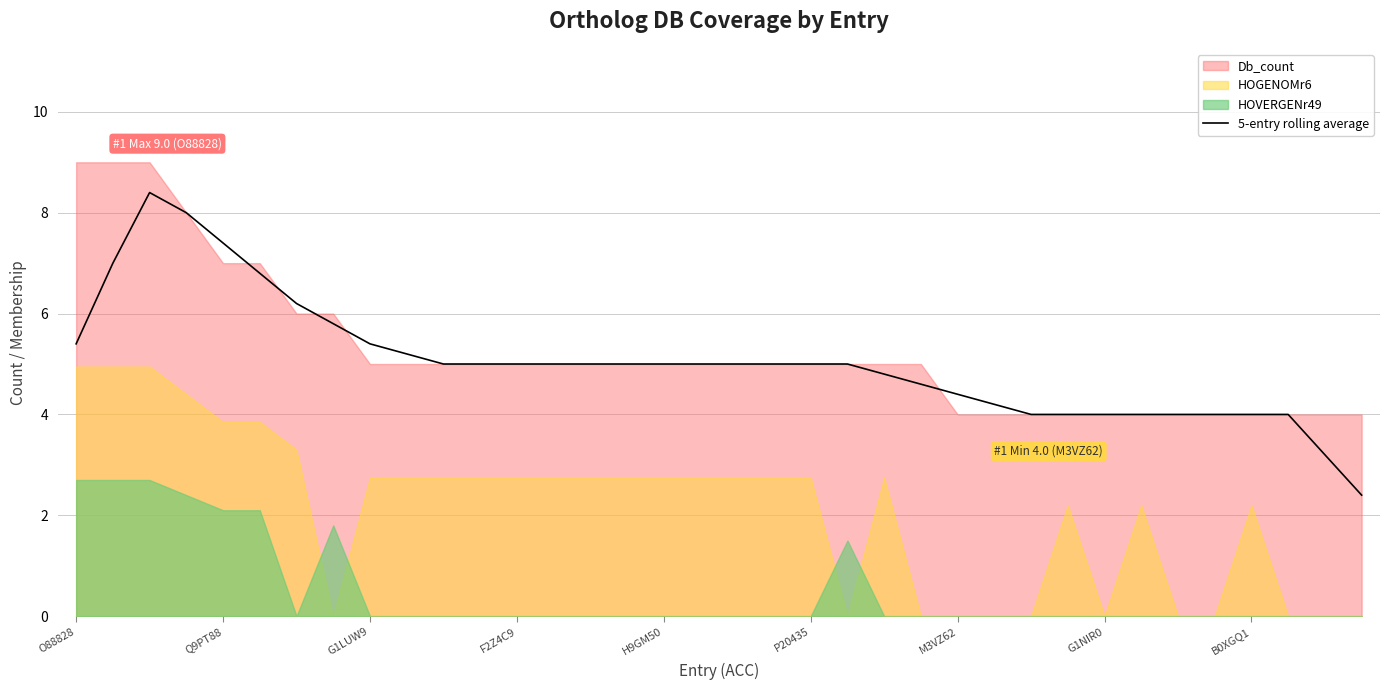

What is the minimum value for 5-entry rolling average?

2.4